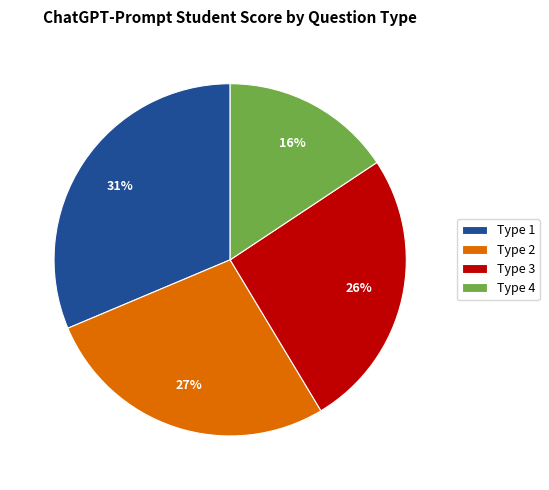

Which has a higher value, Type 3 or Type 4?

Type 3